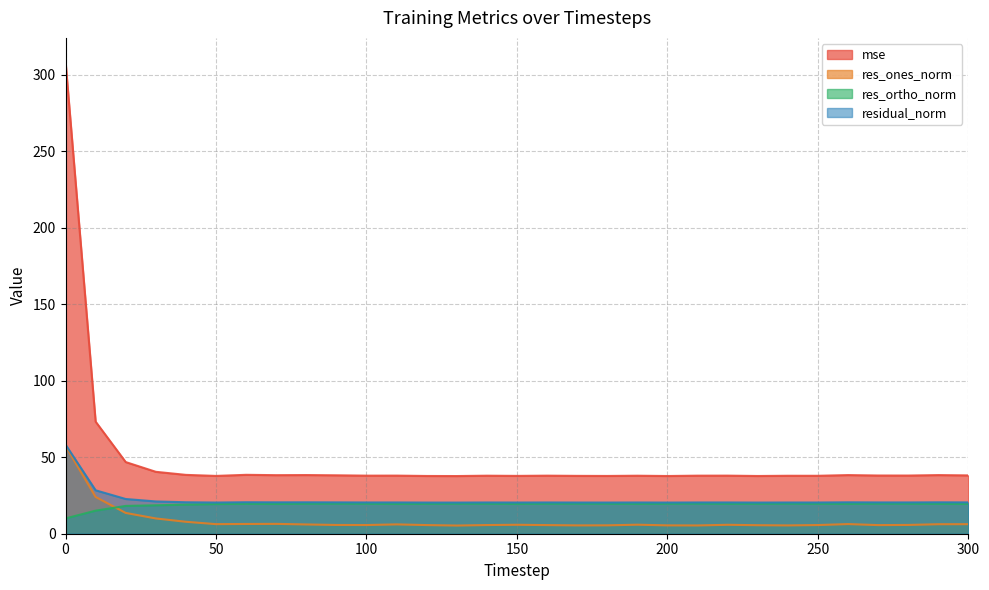

Does the chart display data point markers on the line(s)?

No